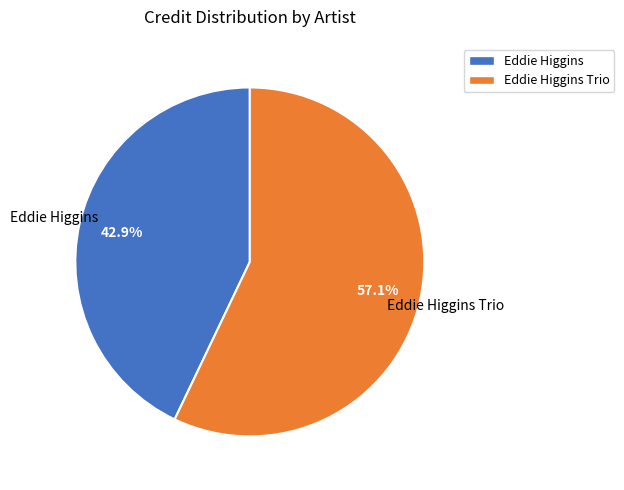

Is there a majority slice in this chart?

Yes